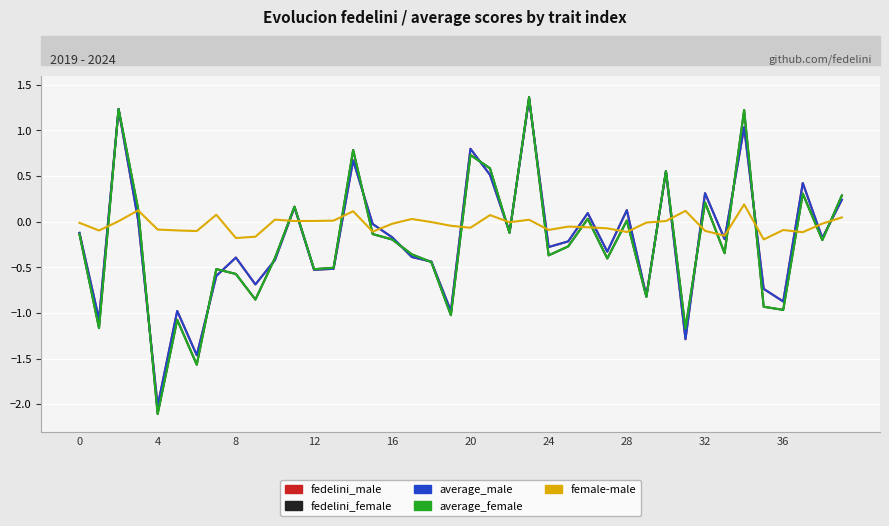

What is the value of the fedelini_female point at the 2nd from the left?

-1.2